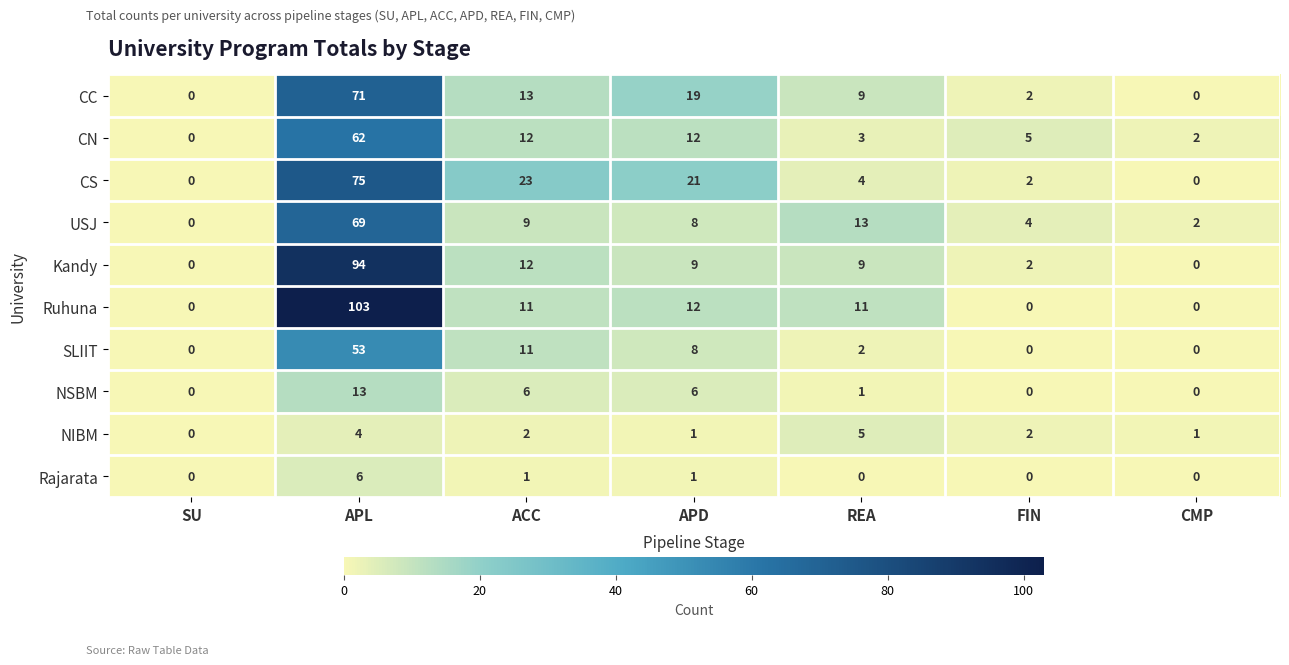

At APL, list the series in order from smallest to largest.

NIBM, Rajarata, NSBM, SLIIT, CN, USJ, CC, CS, Kandy, Ruhuna